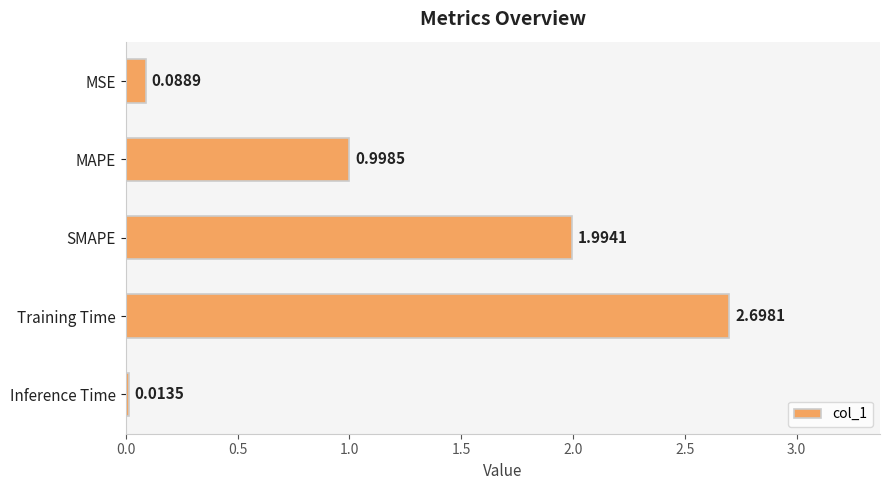

What is the change in value from SMAPE to Training Time?

+0.7